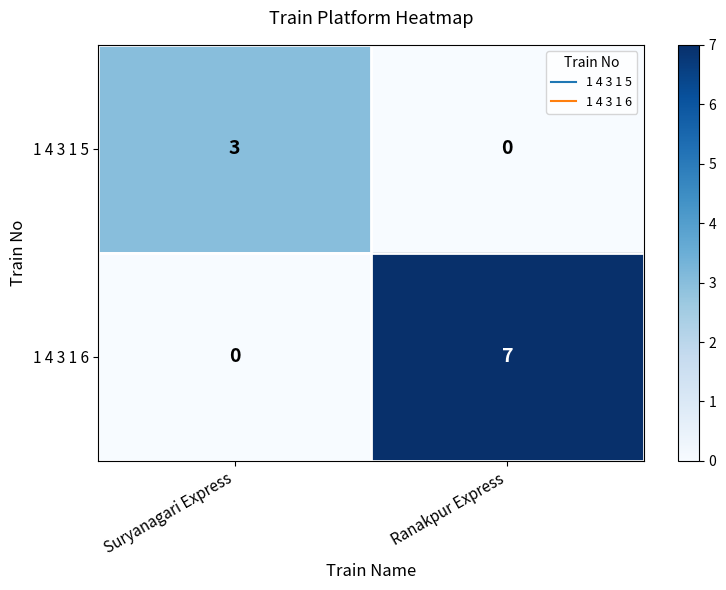

List the series in order of their overall mean, highest first.

1 4 3 1 6, 1 4 3 1 5